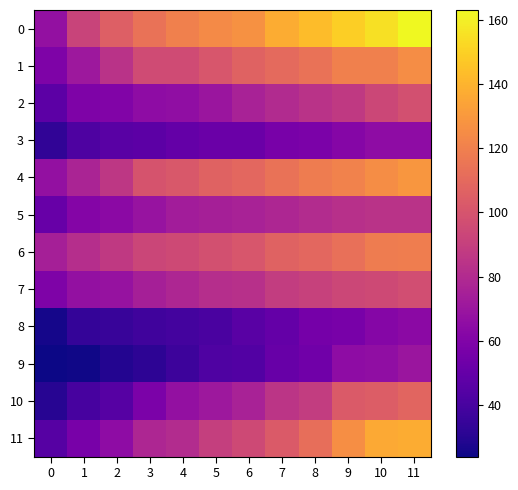

What is the maximum value shown in the chart?

163